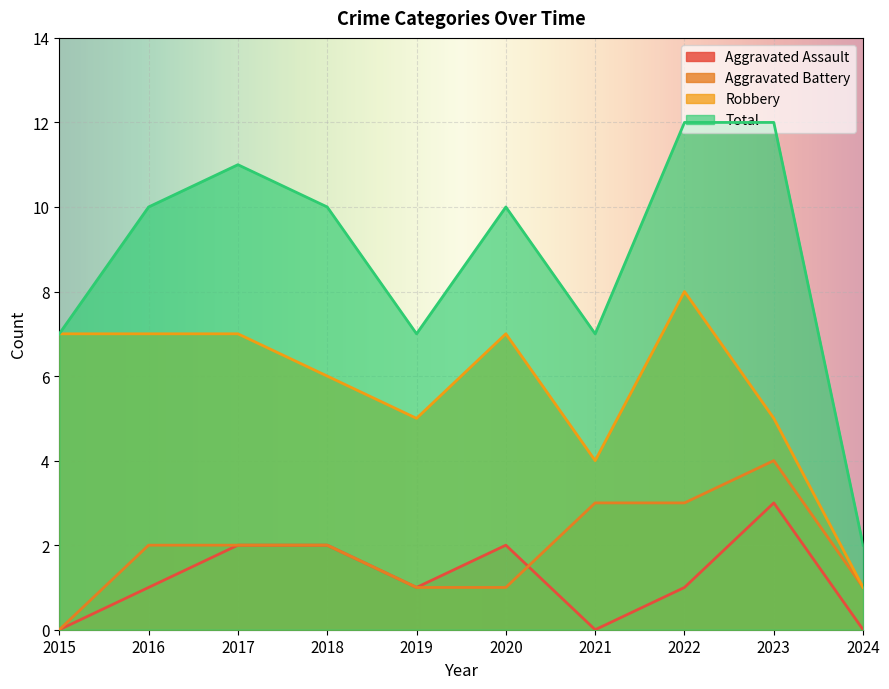

Reading left to right, transcribe all the data shown in this chart.

Aggravated Assault: 0	1	2	2	1	2	0	1	3	0
Aggravated Battery: 0	2	2	2	1	1	3	3	4	1
Robbery: 7	7	7	6	5	7	4	8	5	1
Total: 7	10	11	10	7	10	7	12	12	2